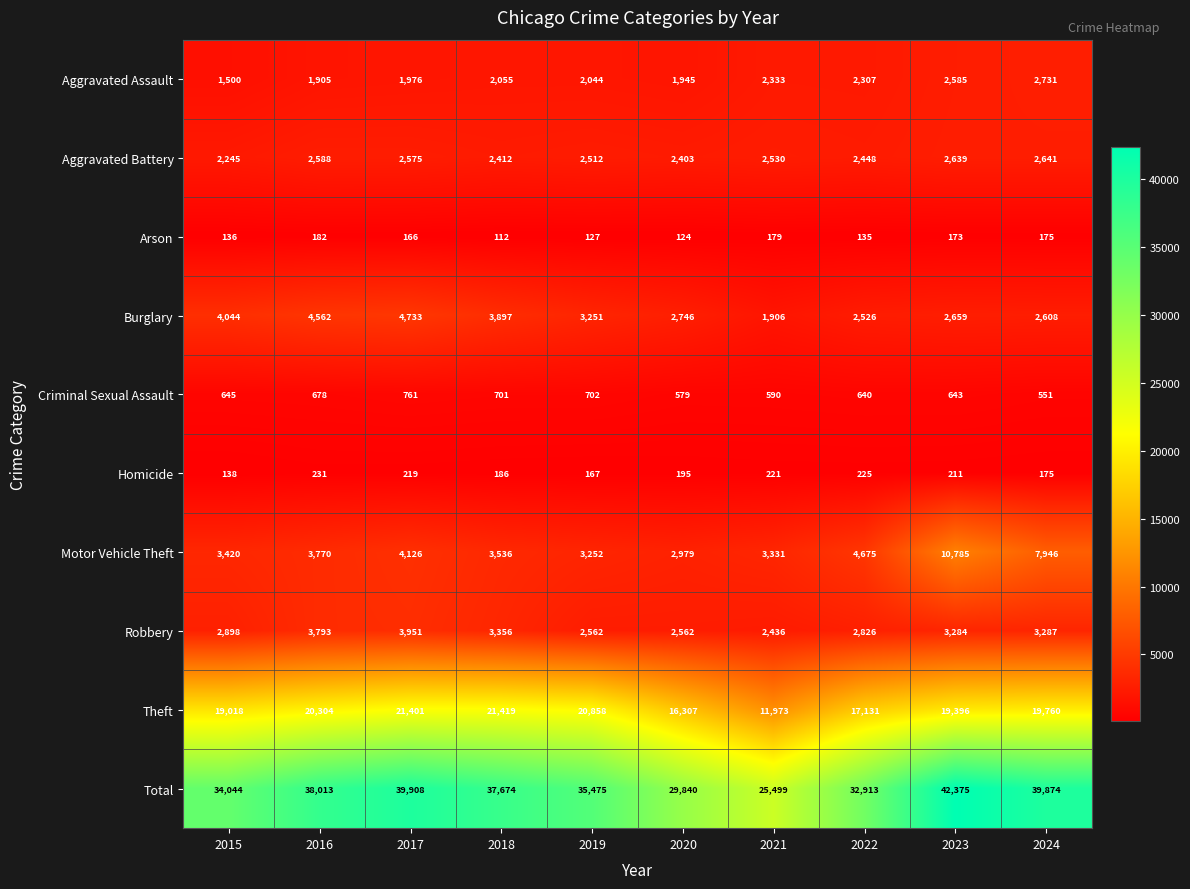

What is the sum of the Homicide values at 2022 and 2024?

400